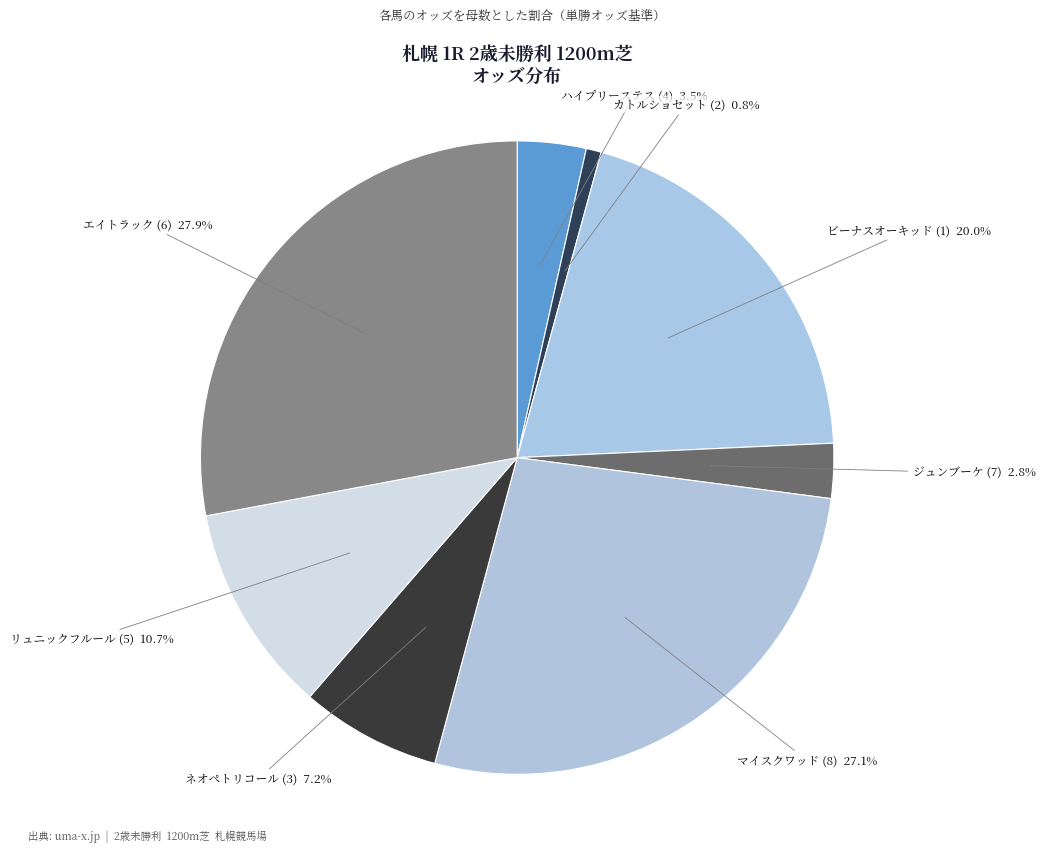

What is the smallest slice in the pie chart?

カトルショセット (2)